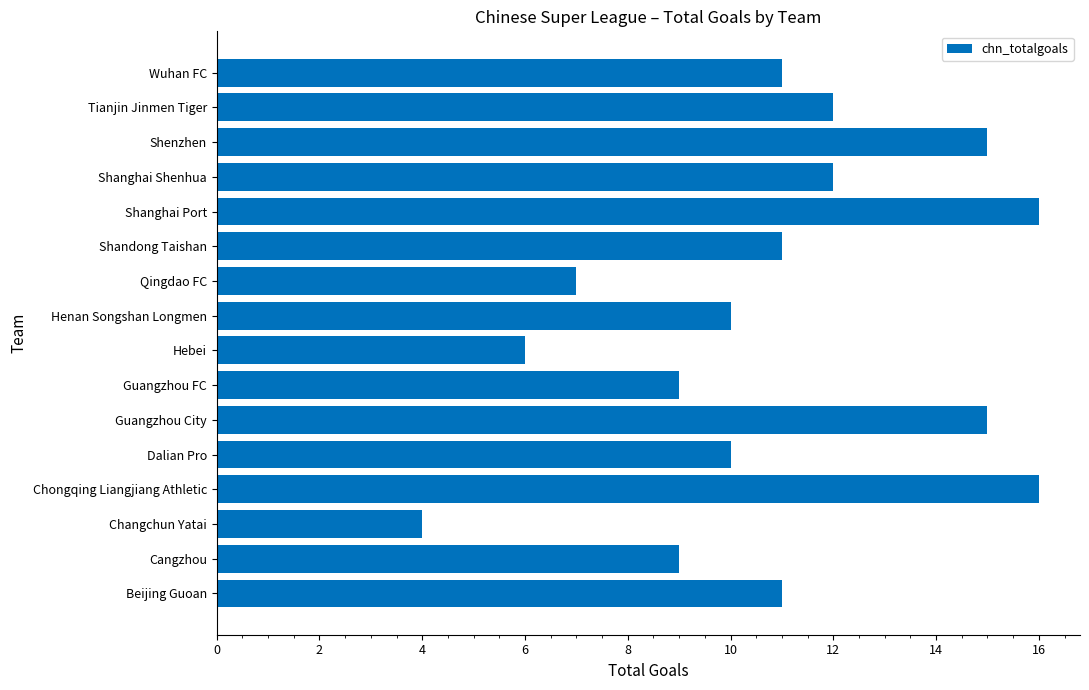

What is the difference between the maximum and second lowest values?

10